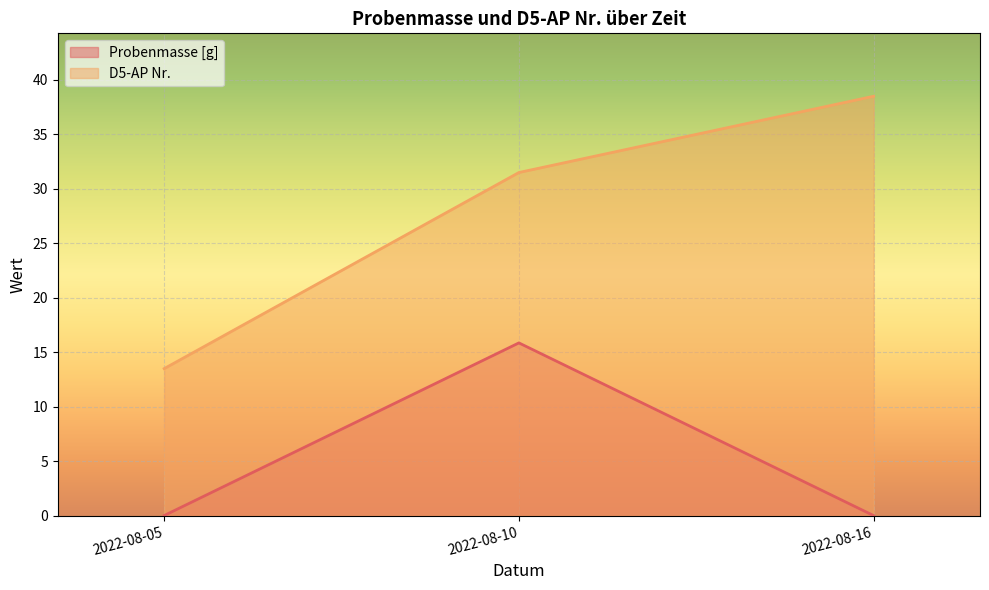

Rank the series by their average value, from highest to lowest.

D5-AP Nr., Probenmasse [g]